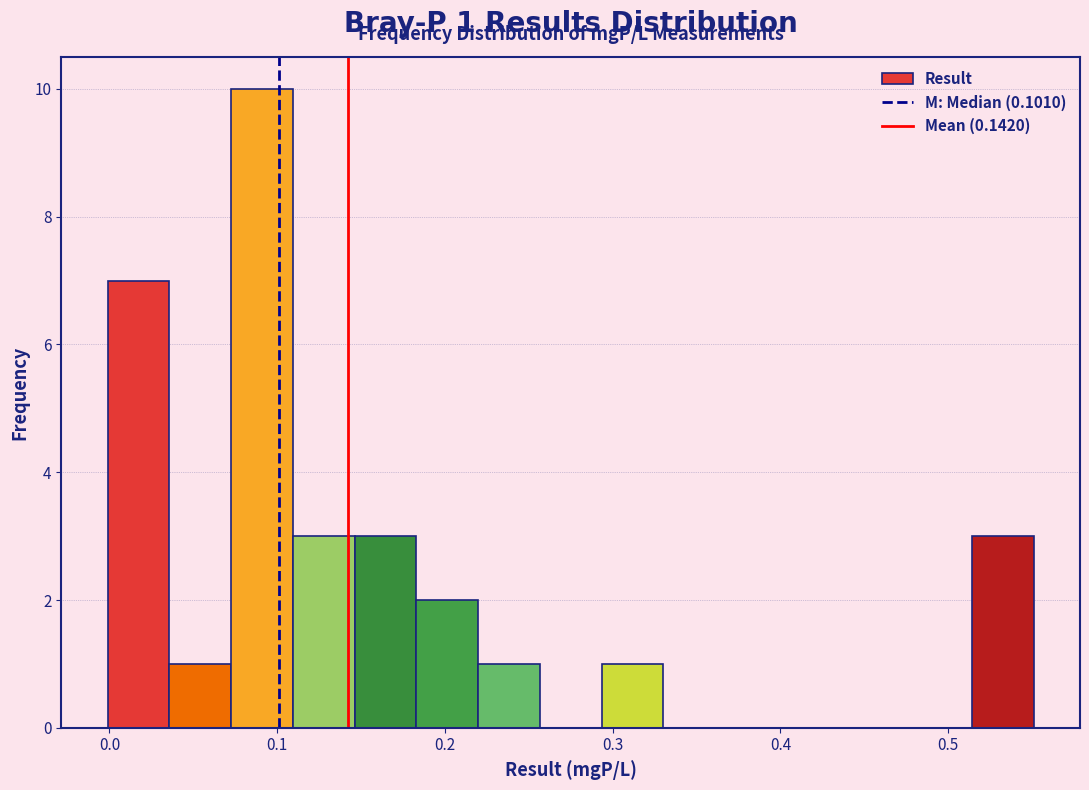

Around what value on the x-axis is the tallest bar? Give the approximate position of its centre, as read against the axis.

0.09